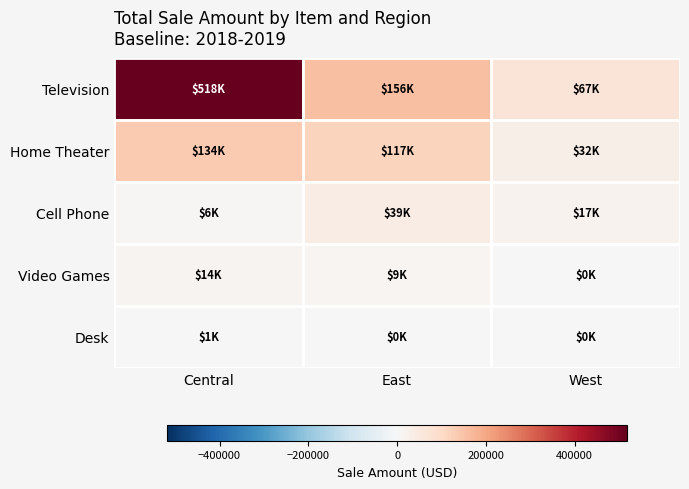

Which series has the largest total across all categories?

Television